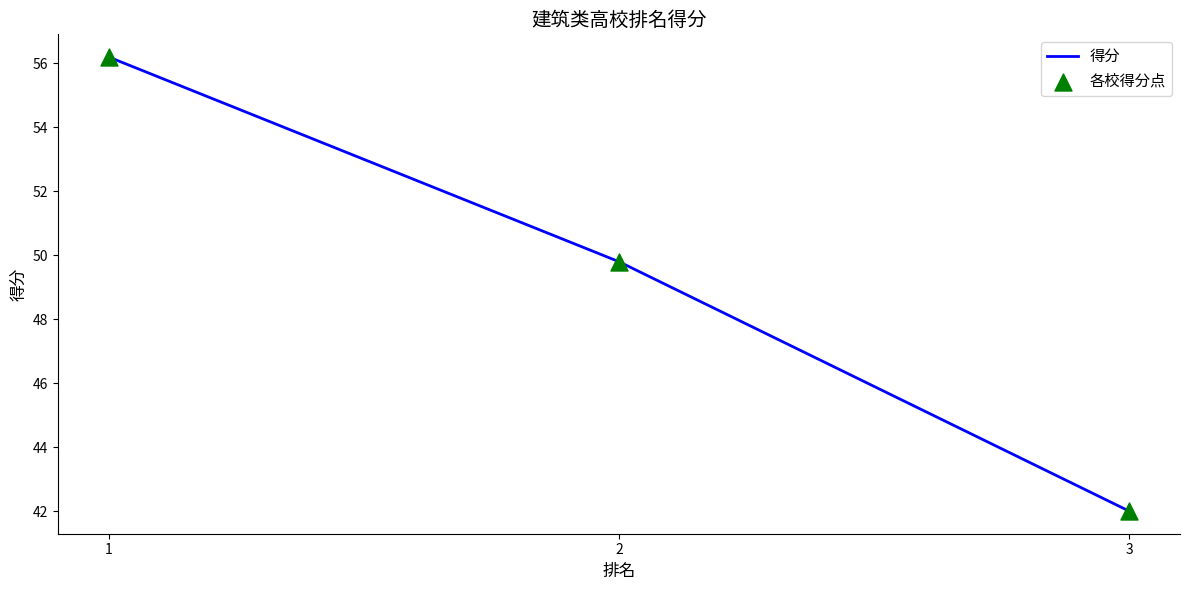

What value does the data have at 1?

56.2